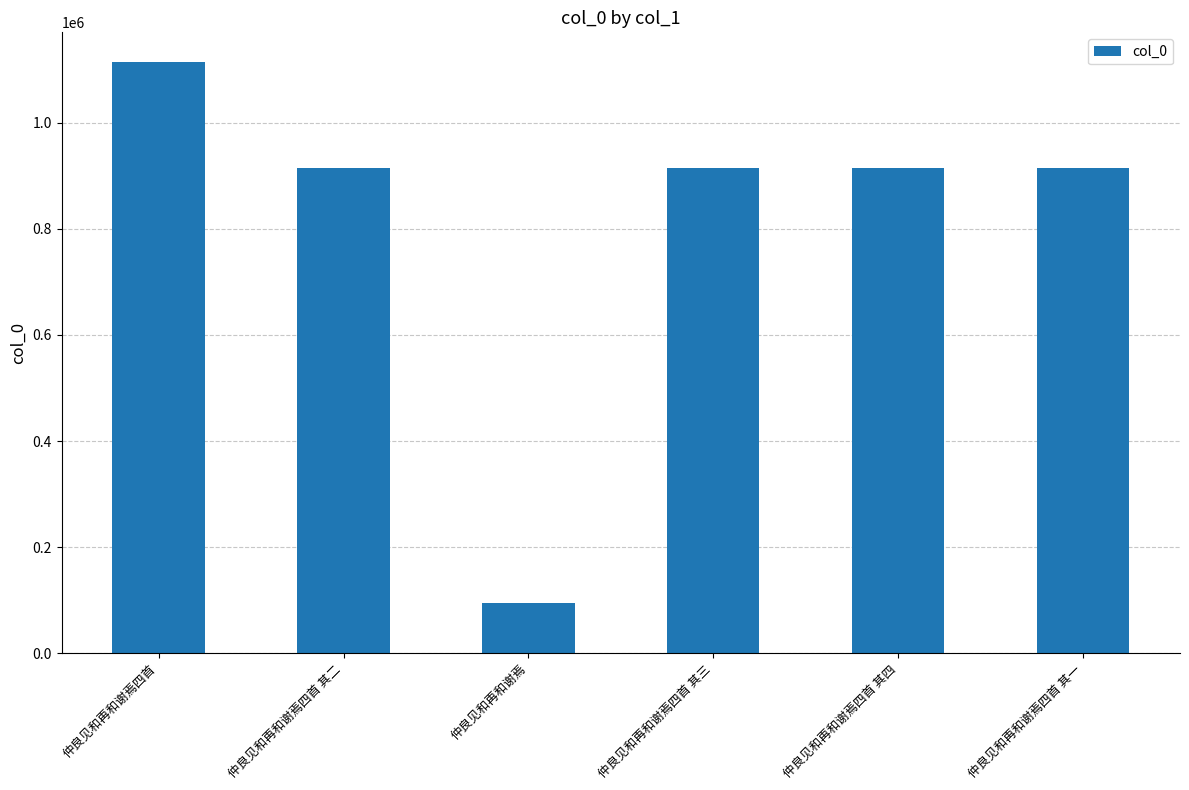

What is the maximum value shown in the chart?

1115100